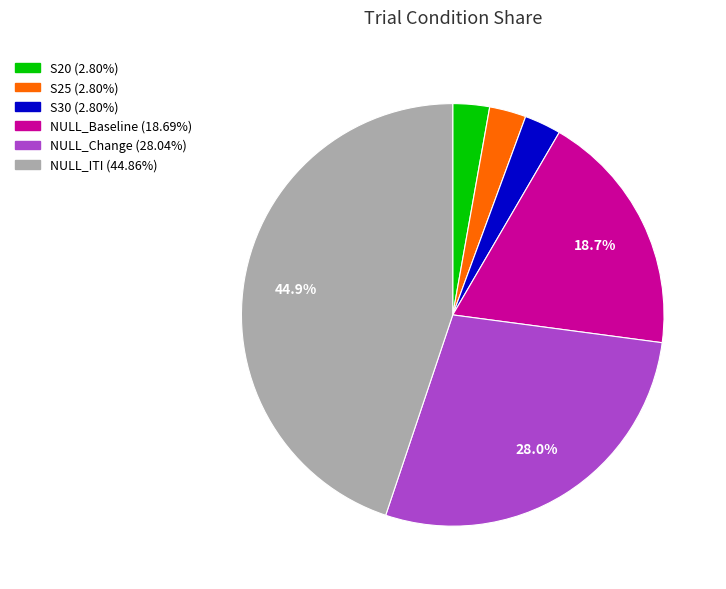

Is there any slice that represents more than half of the pie?

No